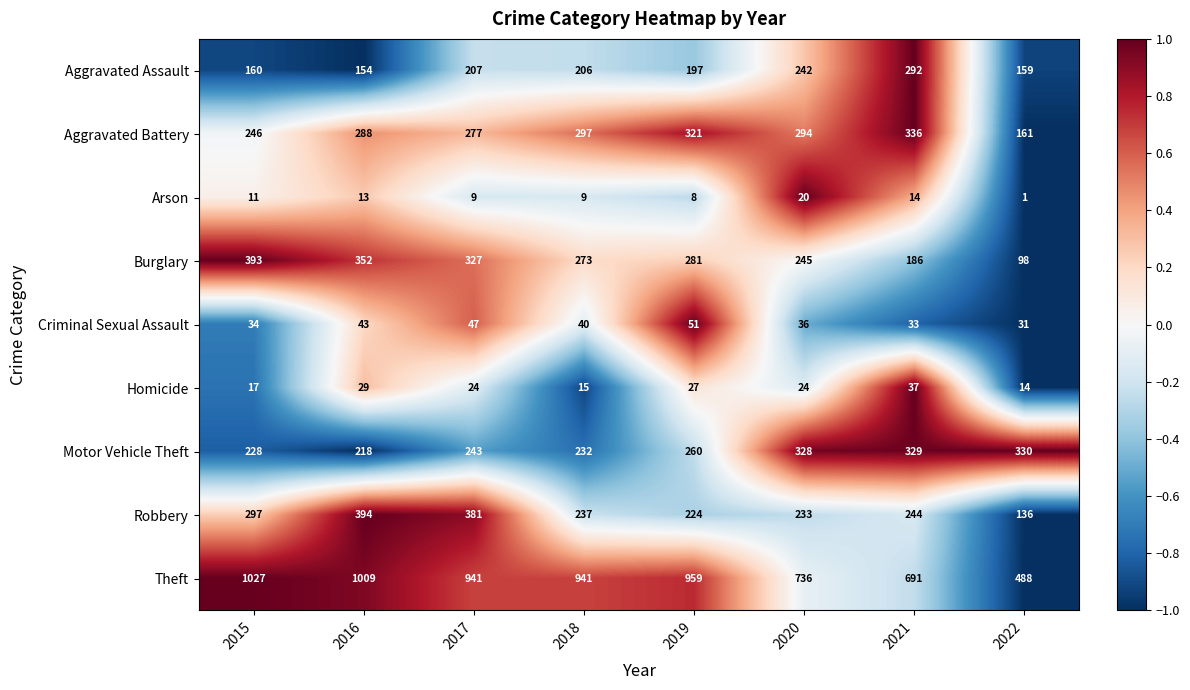

At which label is Robbery closest to 265?

2021